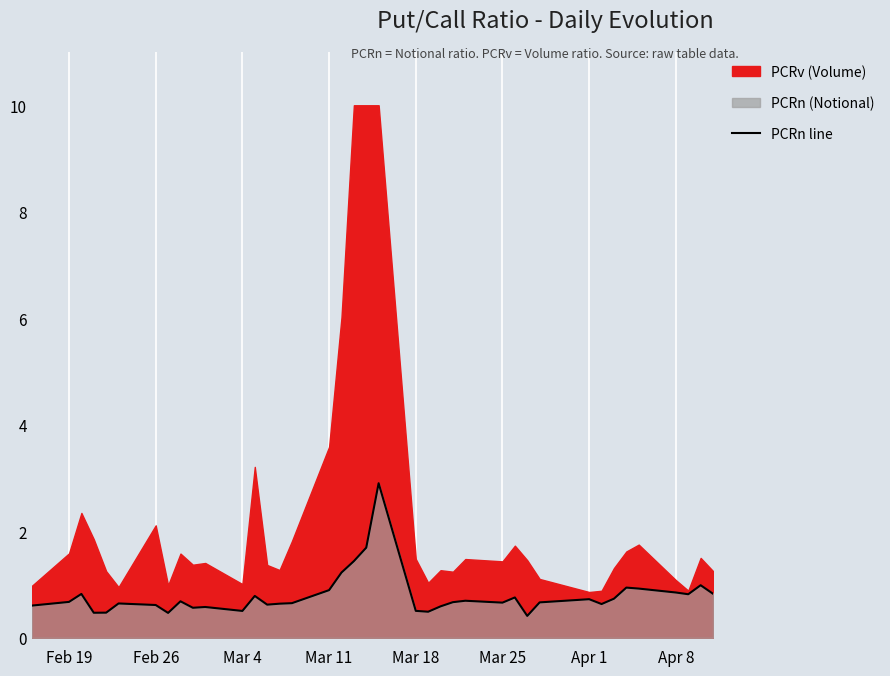

What is the smallest value displayed?

0.4